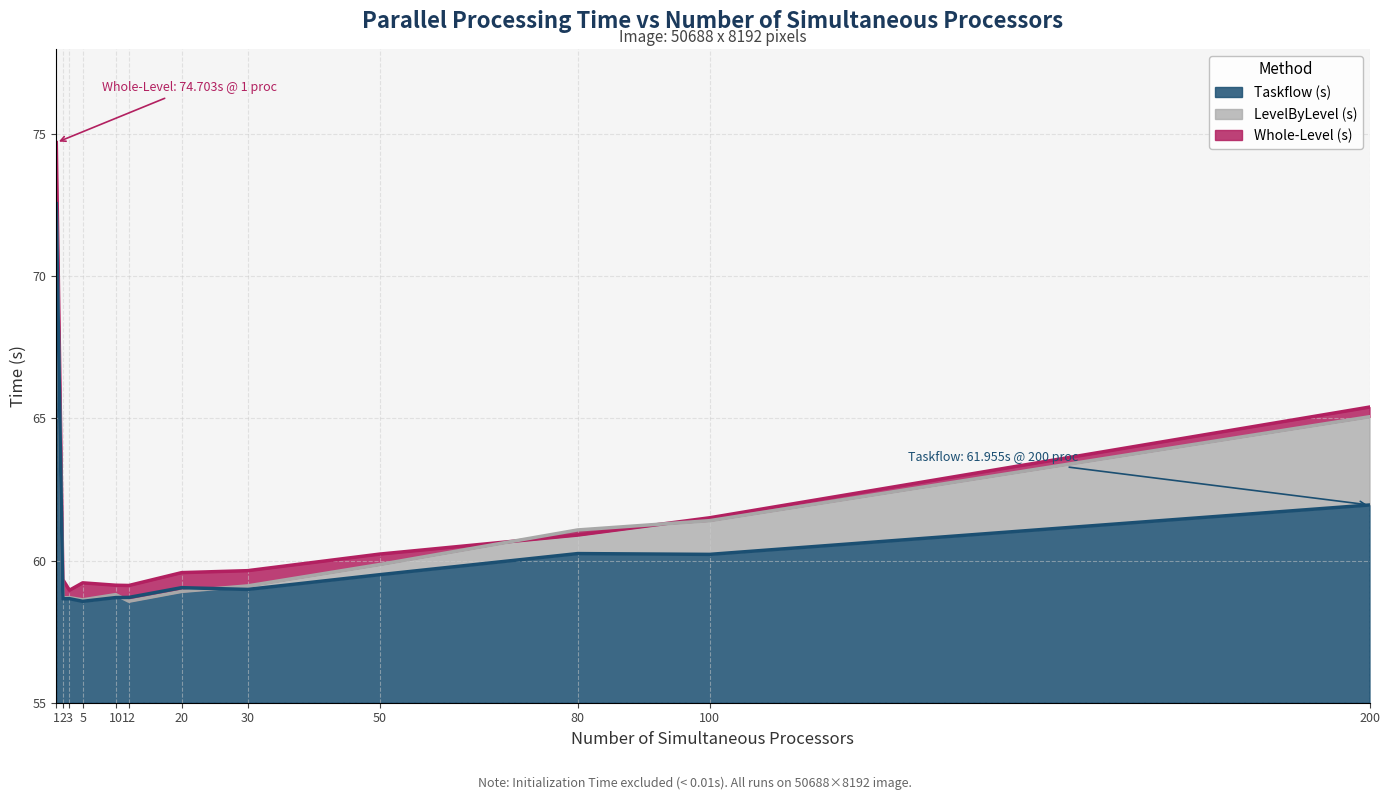

At which label is Taskflow (s) closest to 65?

200